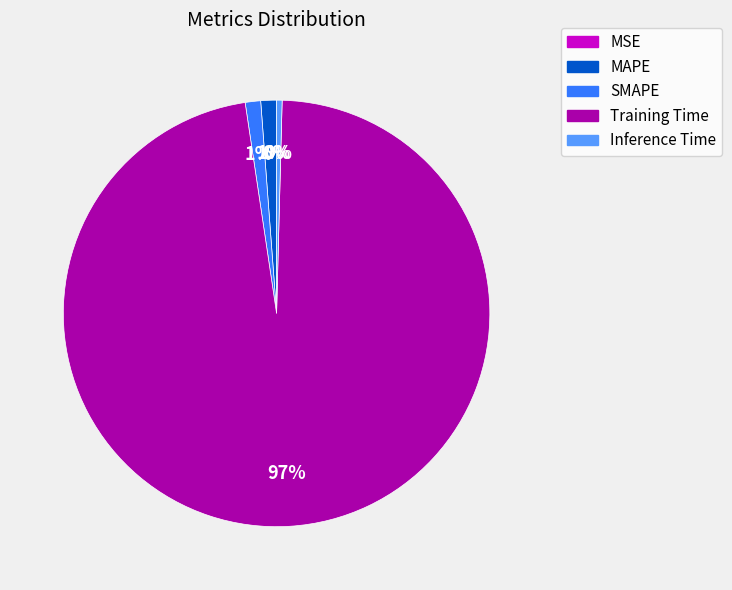

Do SMAPE and Inference Time together represent more than half of the pie?

No